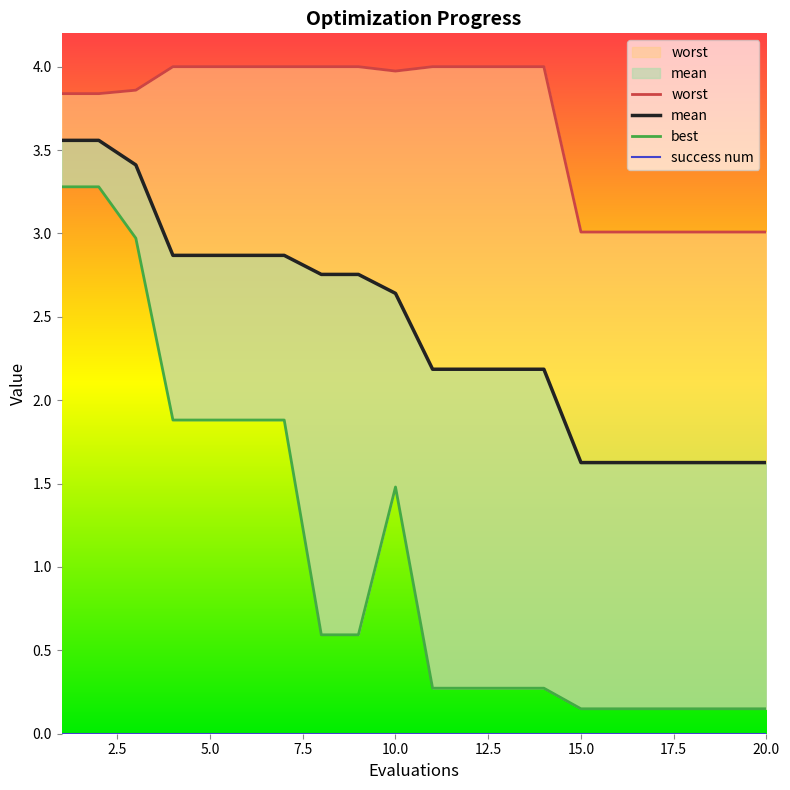

What are all the series names shown in the legend?

worst, mean, best, success num